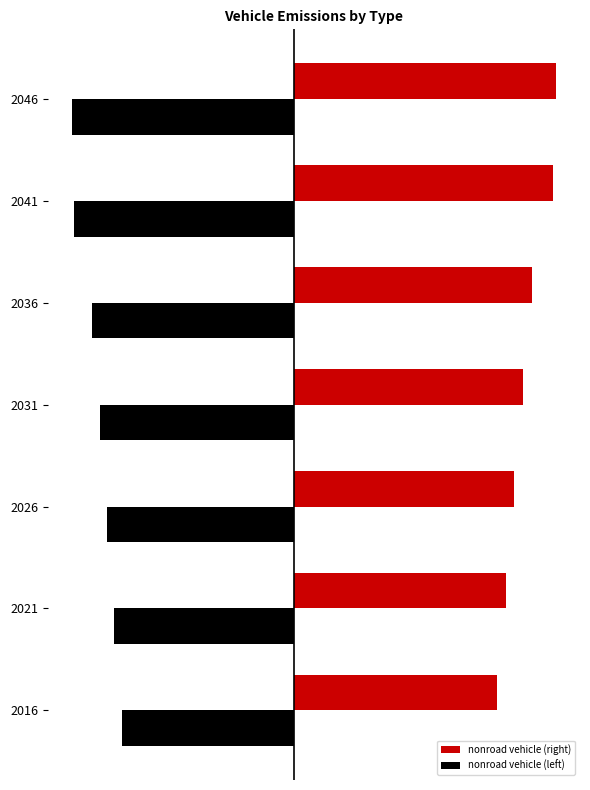

What are all the series names shown in the legend?

nonroad vehicle (right), nonroad vehicle (left)